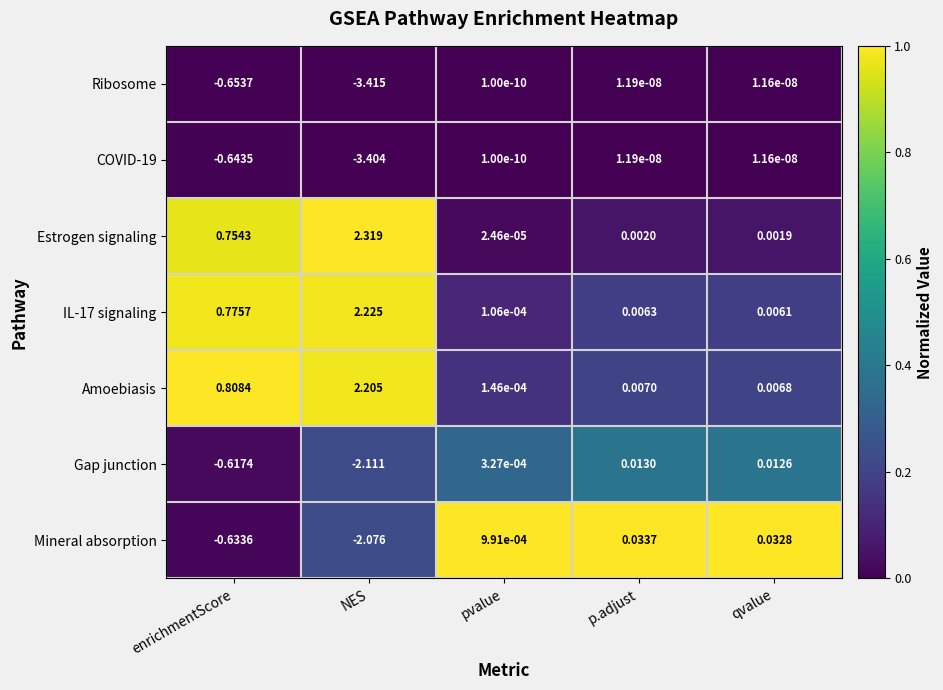

At which label does Ribosome first exceed 0?

pvalue